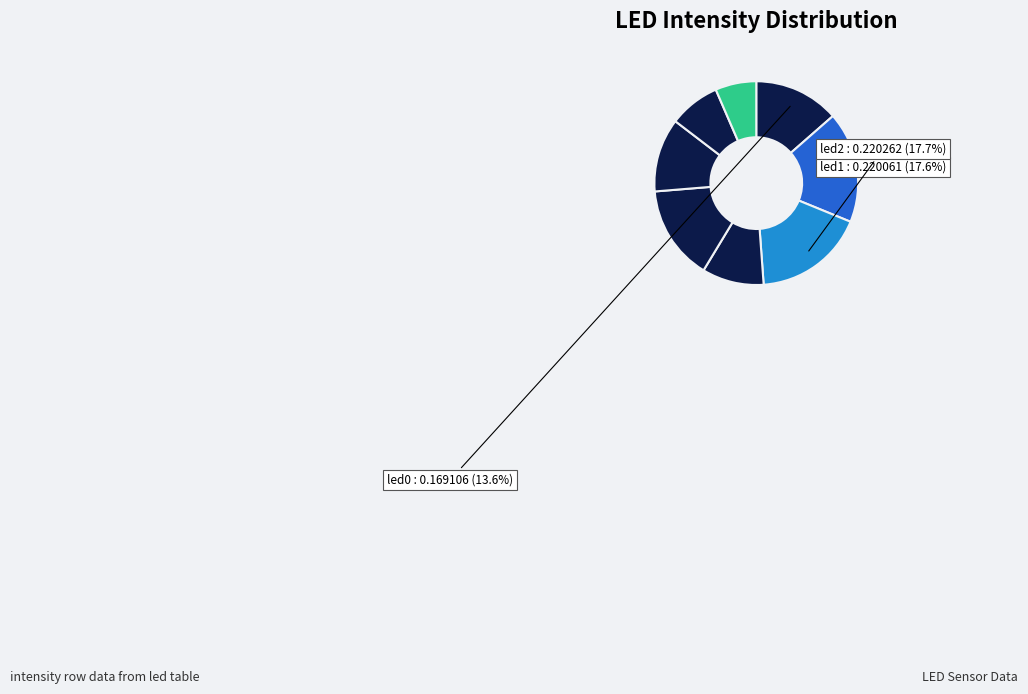

How many segments does this pie chart have?

8